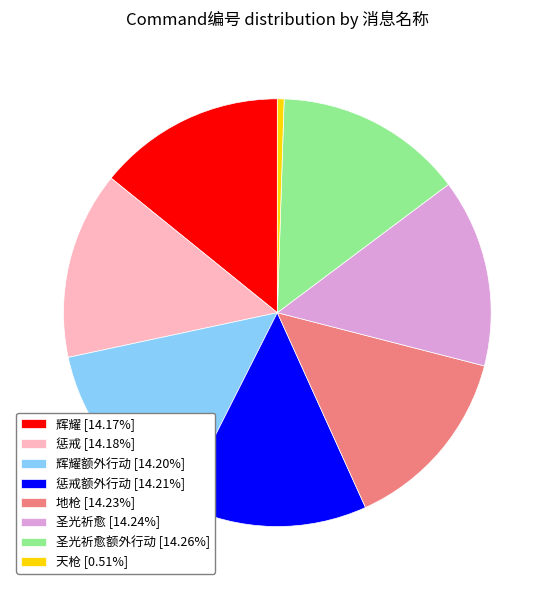

Is there any slice that represents more than half of the pie?

No